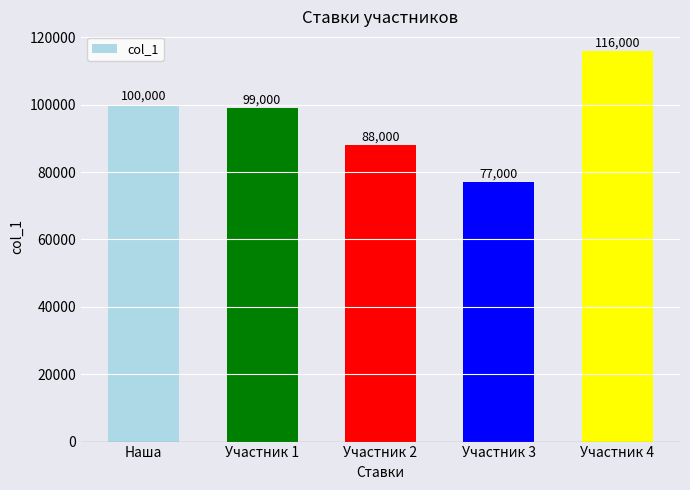

What is the sum of all values?

480000